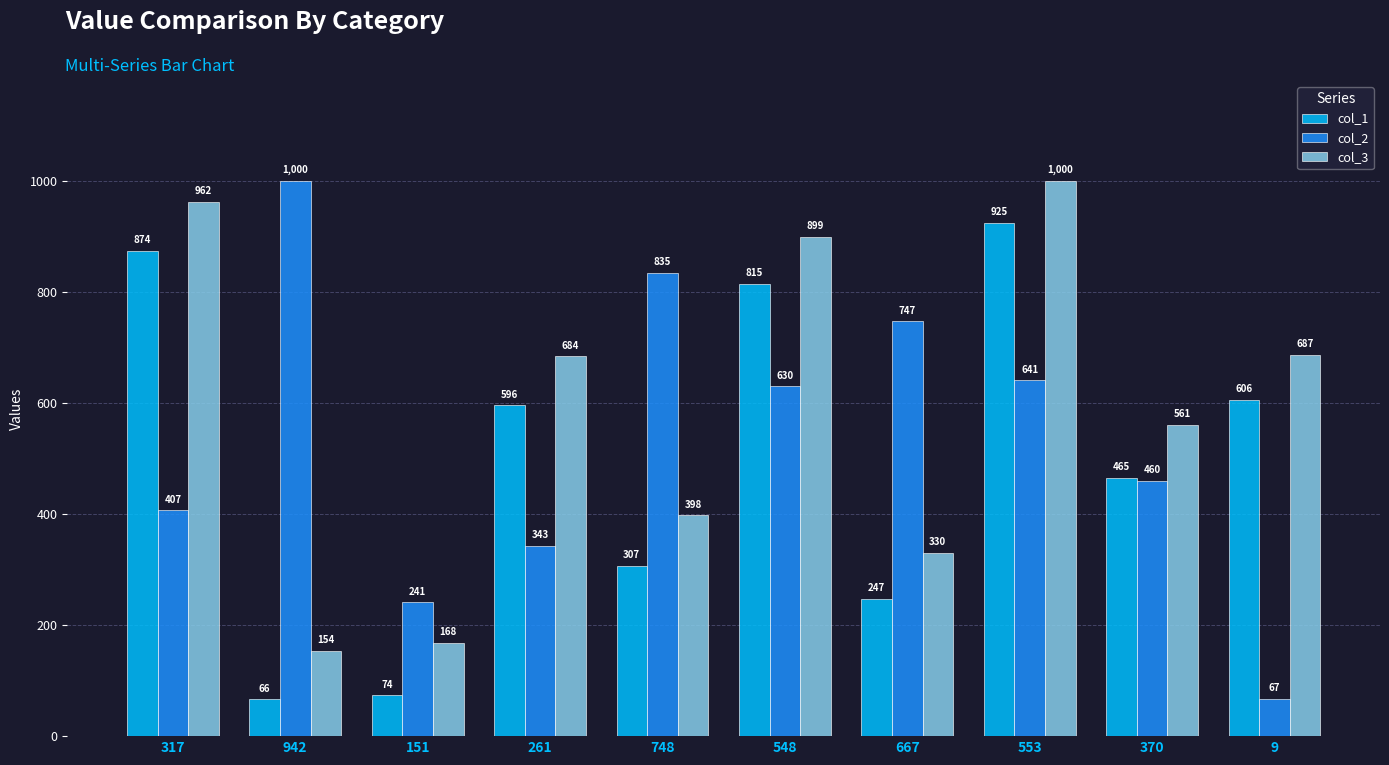

Rank the categories by col_2 value from highest to lowest.

942, 748, 667, 553, 548, 370, 317, 261, 151, 9